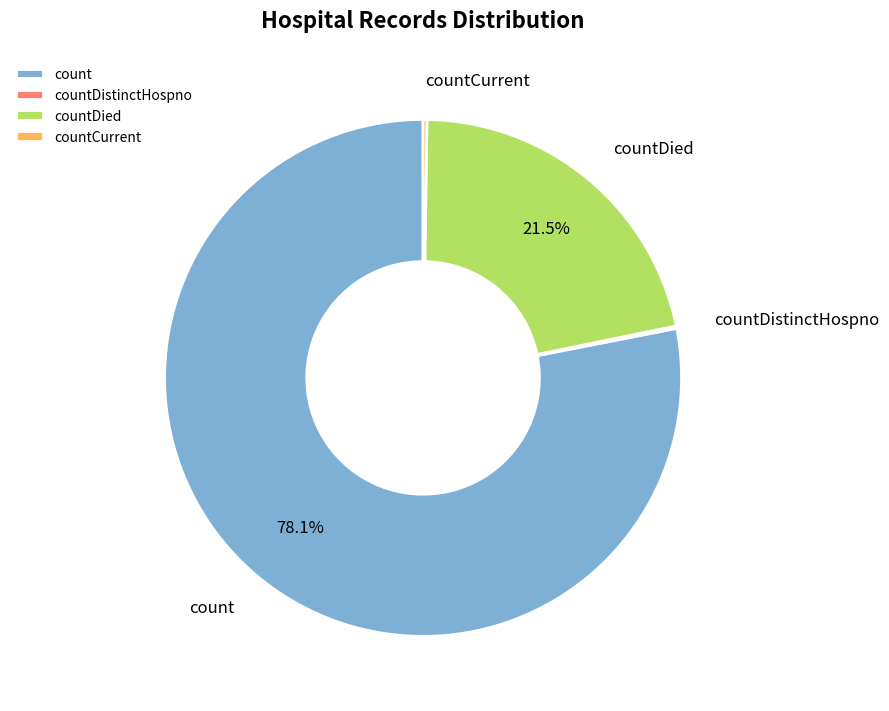

To the nearest percent, what is the difference between the countDied and count slice percentages?

57%